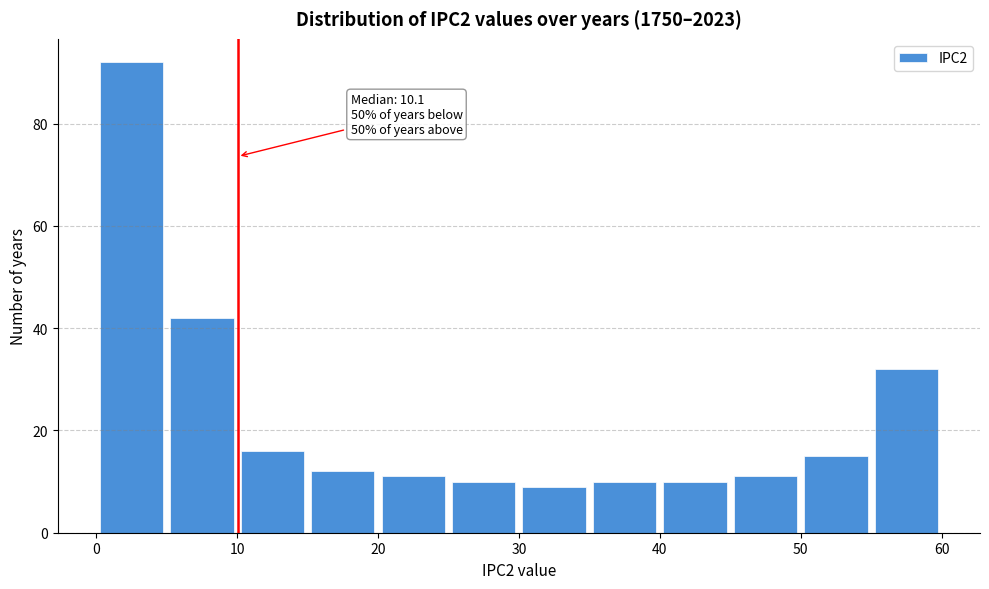

Which range on the x-axis has the tallest bar?

0 to 5